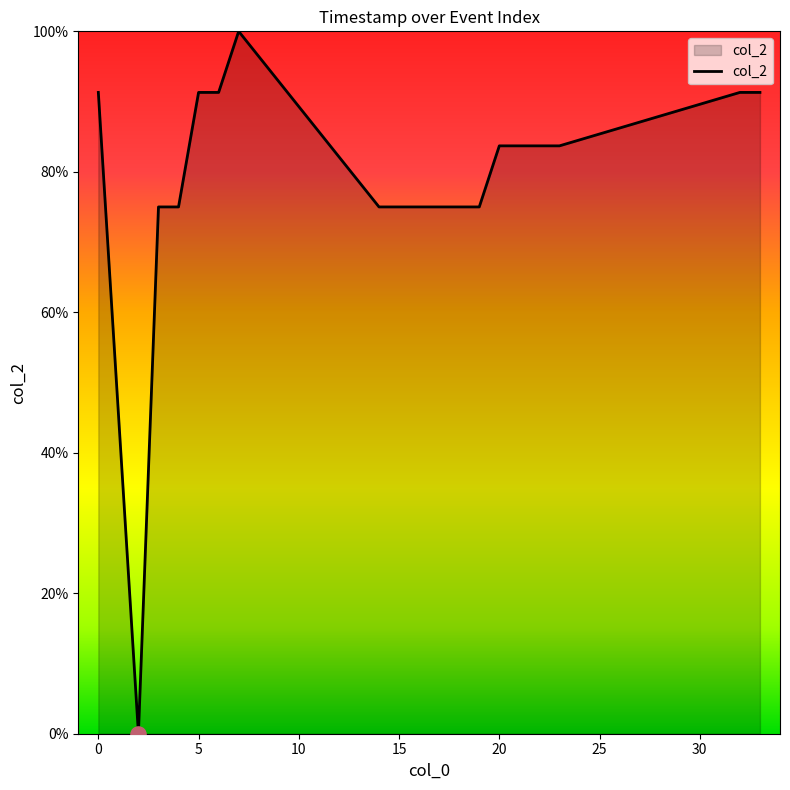

What is the difference between the maximum and minimum values?

100.0